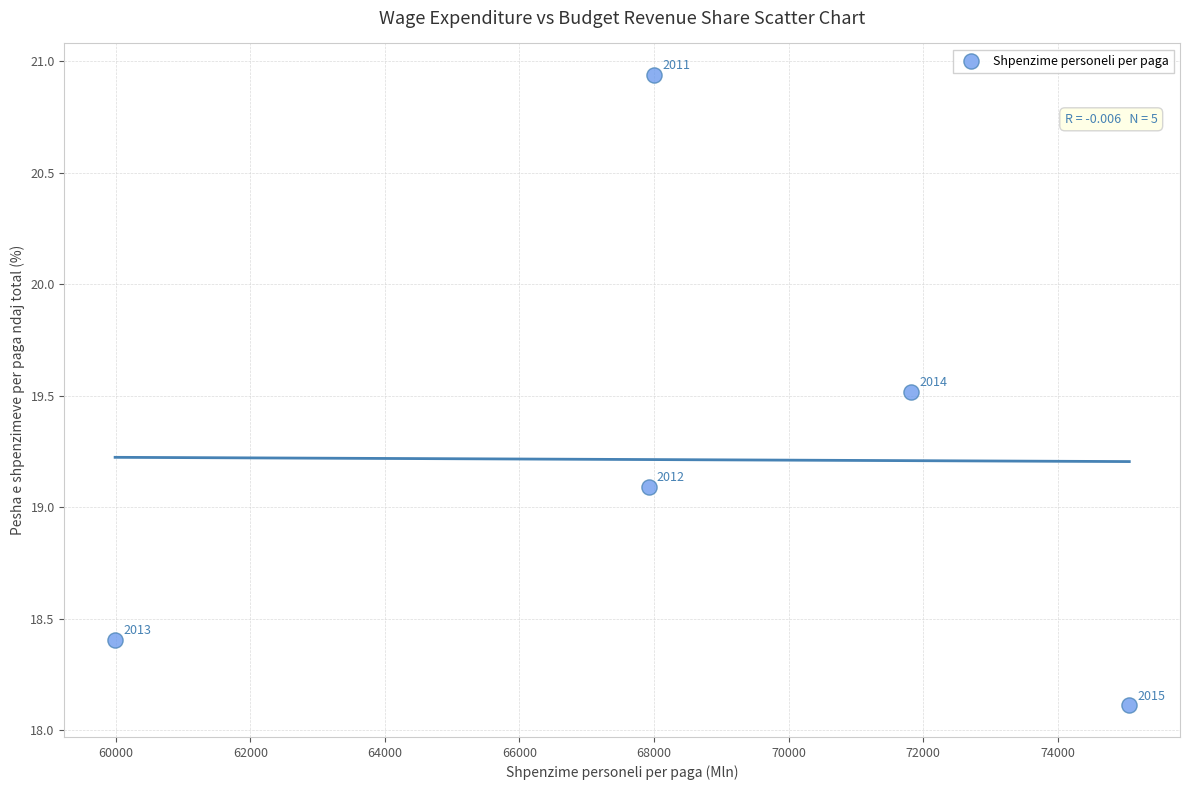

What is the range of X values (max minus min)?

15073.3